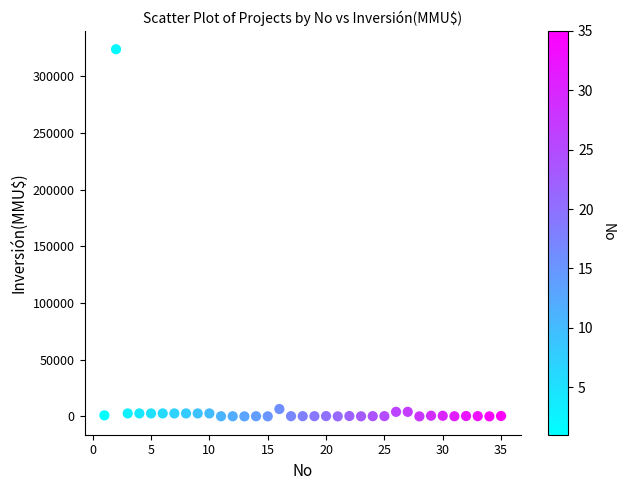

What is the range of Y values (max minus min)?

324020